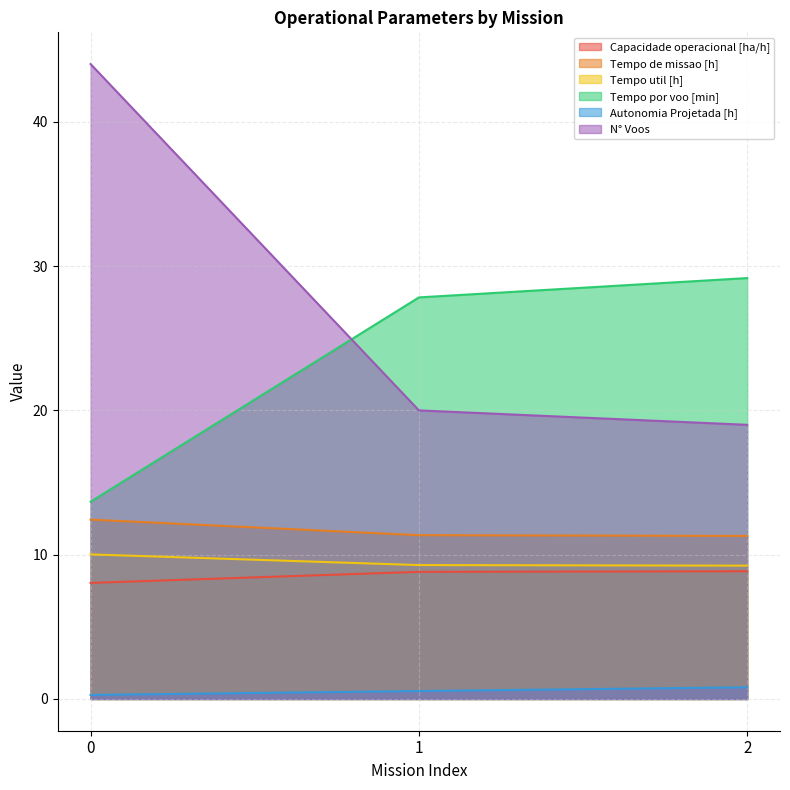

How many distinct data groups are displayed?

6